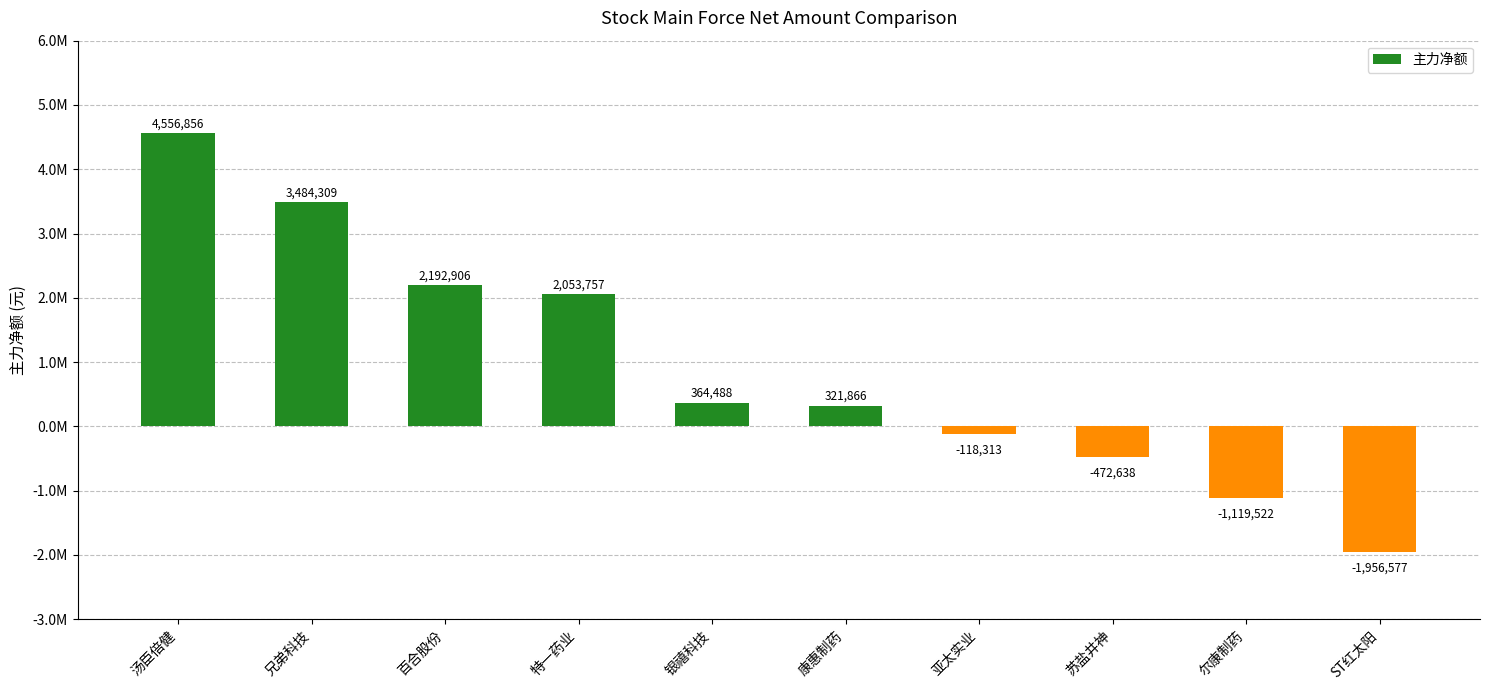

Are the bars horizontal?

No